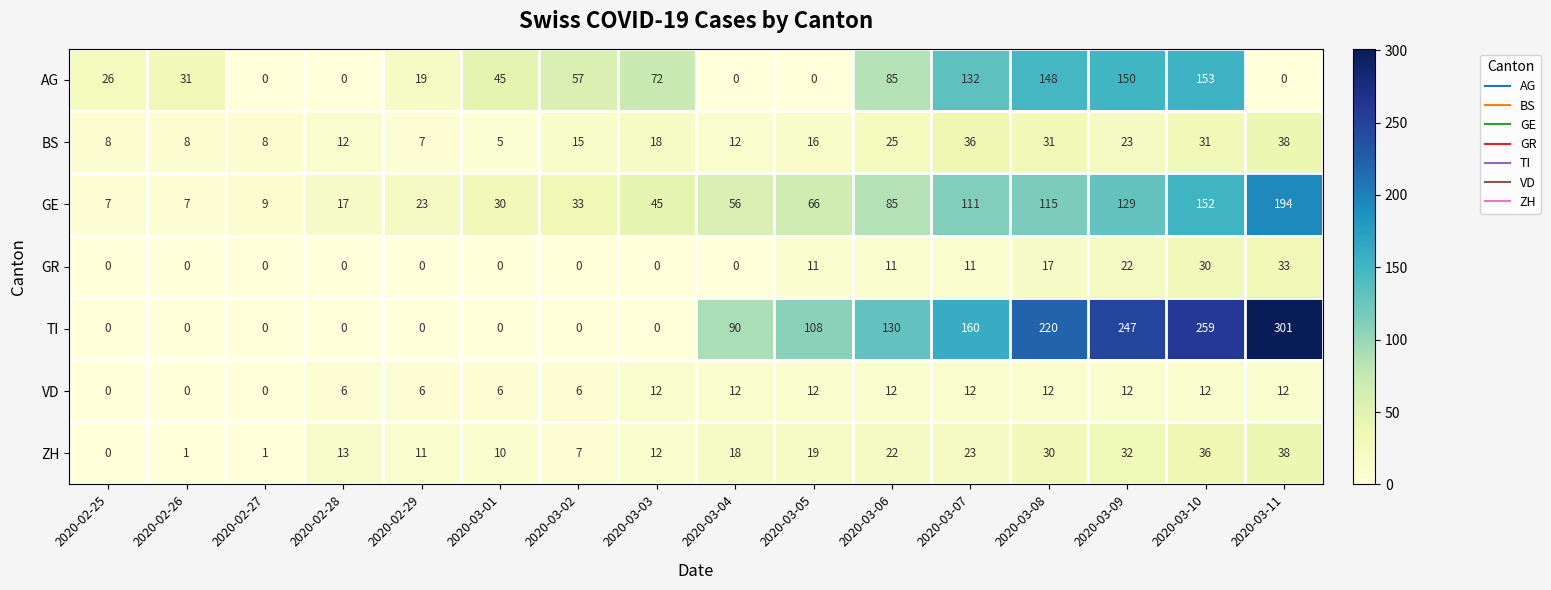

What is the lowest value of the BS series?

5